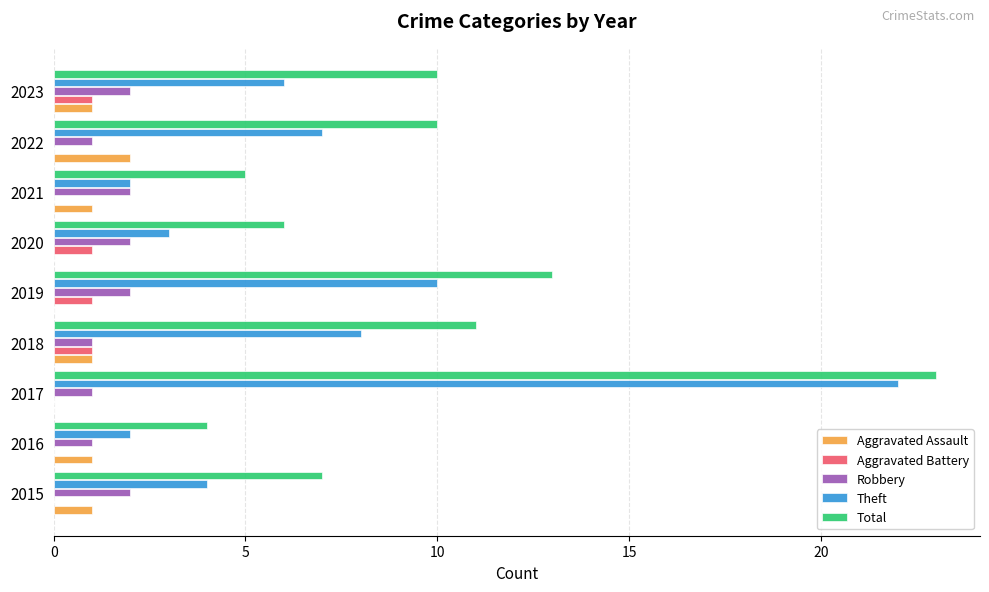

What is the sum of all Aggravated Battery values?

4